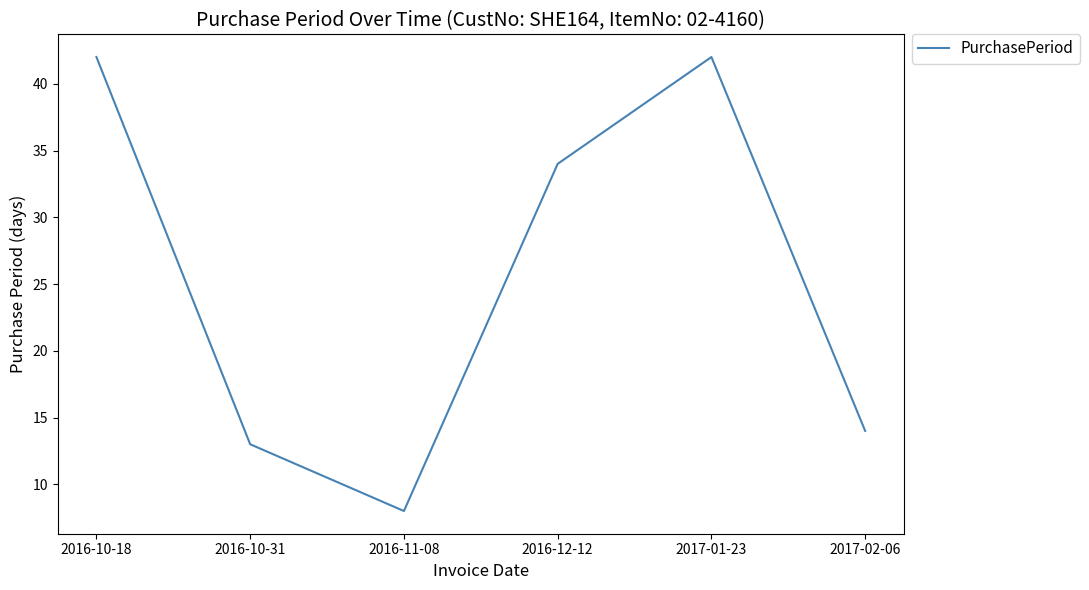

At which category does the data reach its first local valley?

2016-11-08